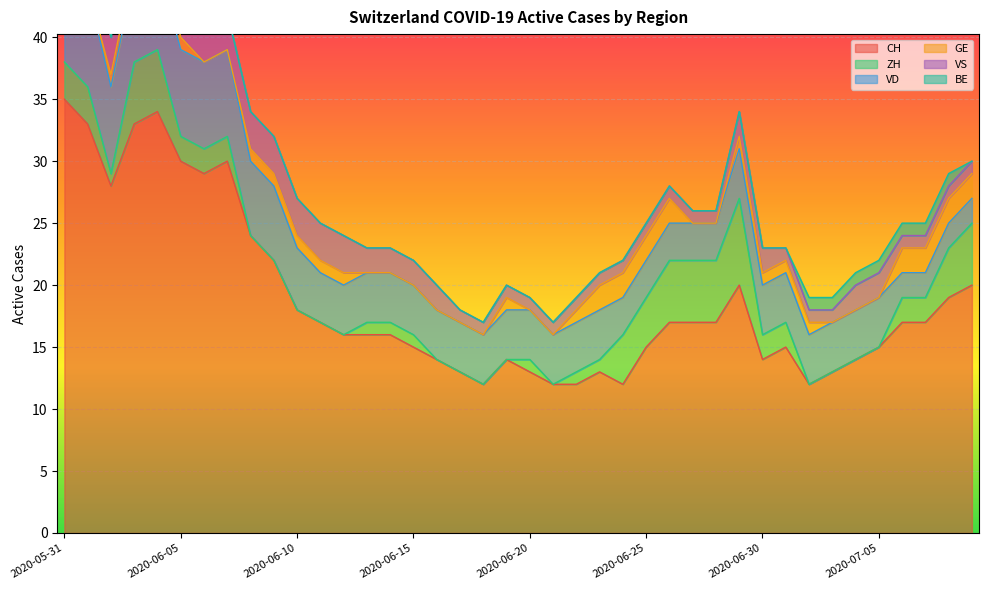

Which series changed the most between 2020-06-04 and 2020-06-26?

CH